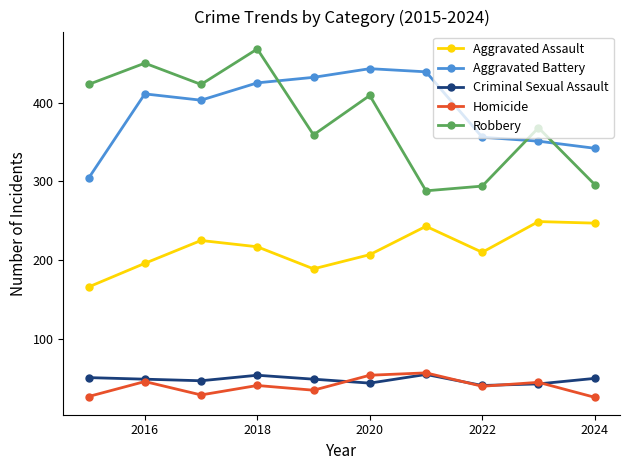

What is the maximum value for Robbery?

468